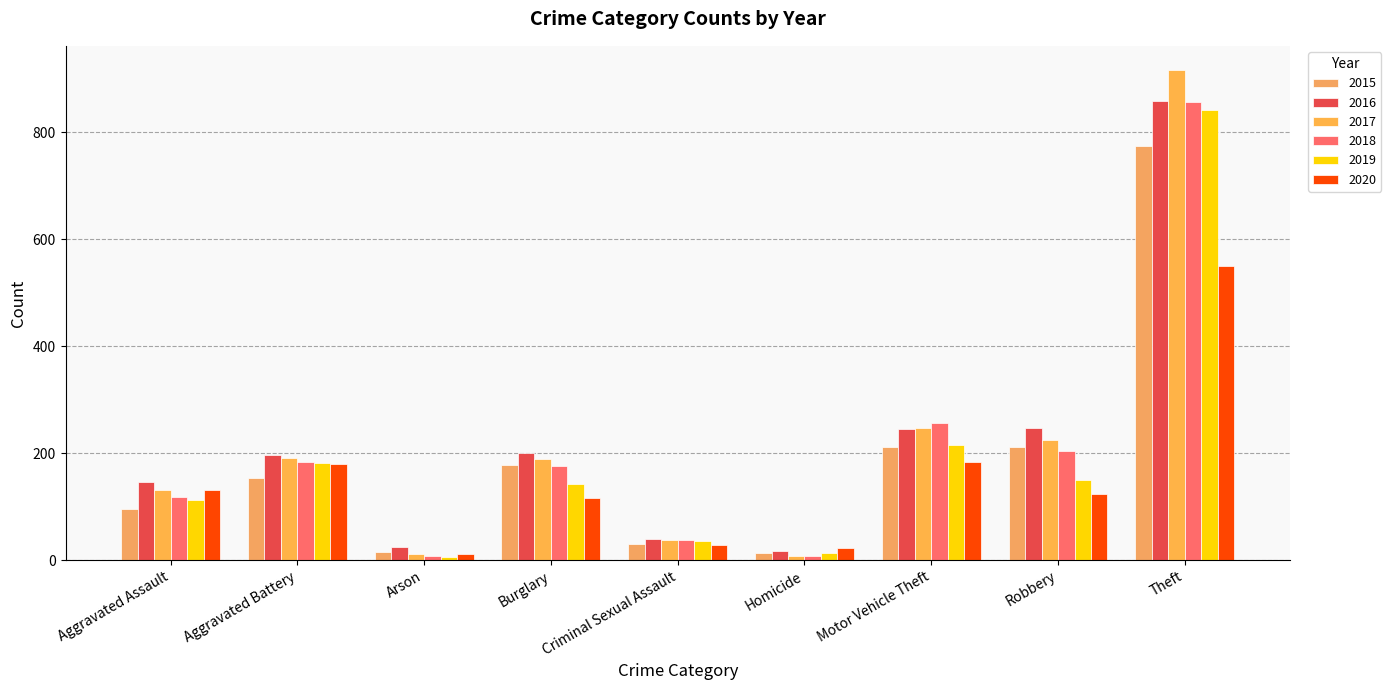

Is the value of 2019 at Homicide greater than the value of 2017 at Arson?

Yes